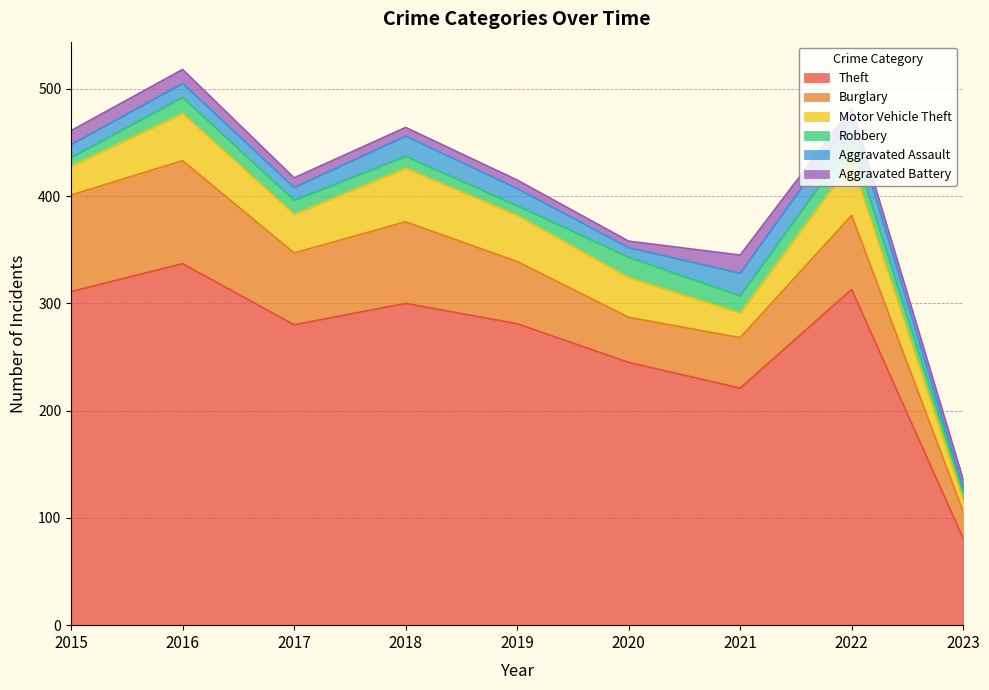

True or false: Aggravated Assault has more than 2 interior local peaks.

True